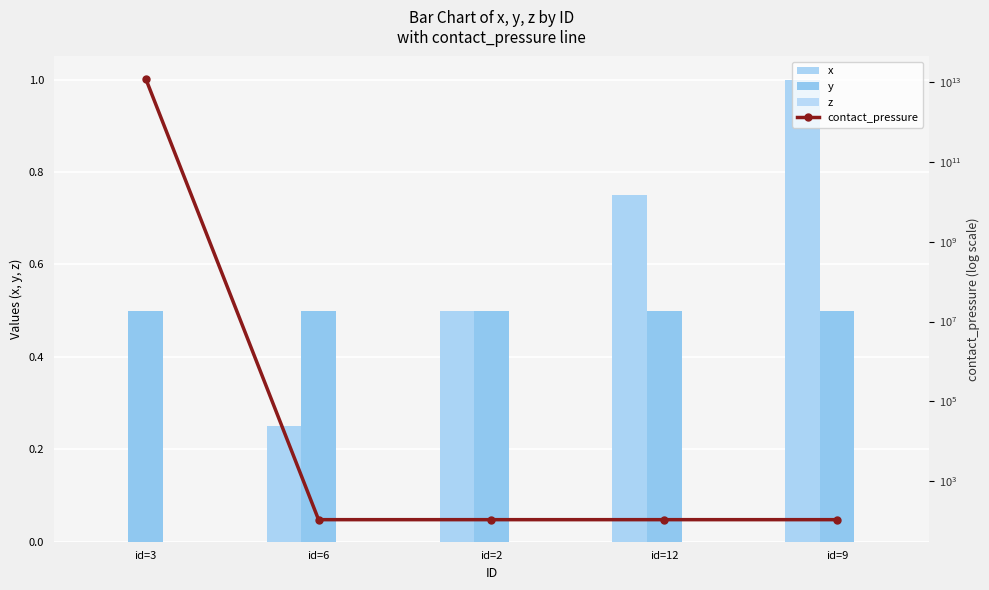

Is the value of z at id=6 greater than the value of x at id=2?

No